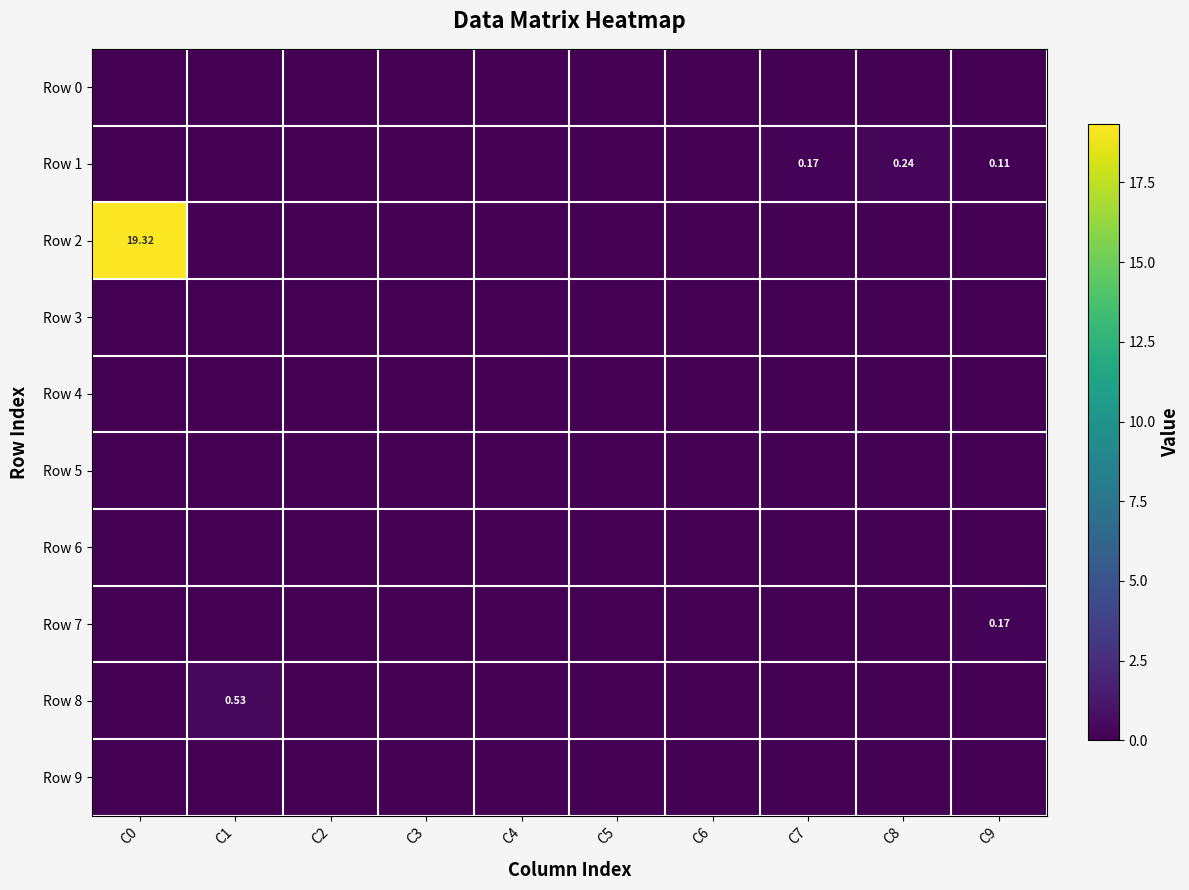

Is it true that Row 0 equals 0.0 at C5?

True